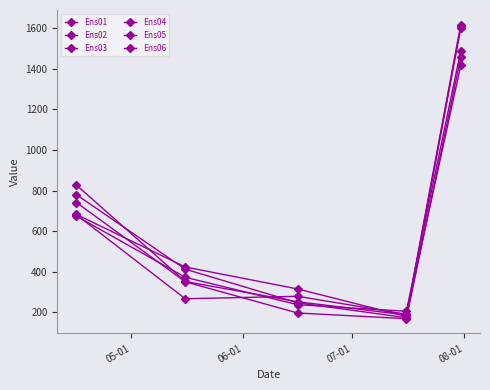

How many values in the Ens04 series are below 278?

2